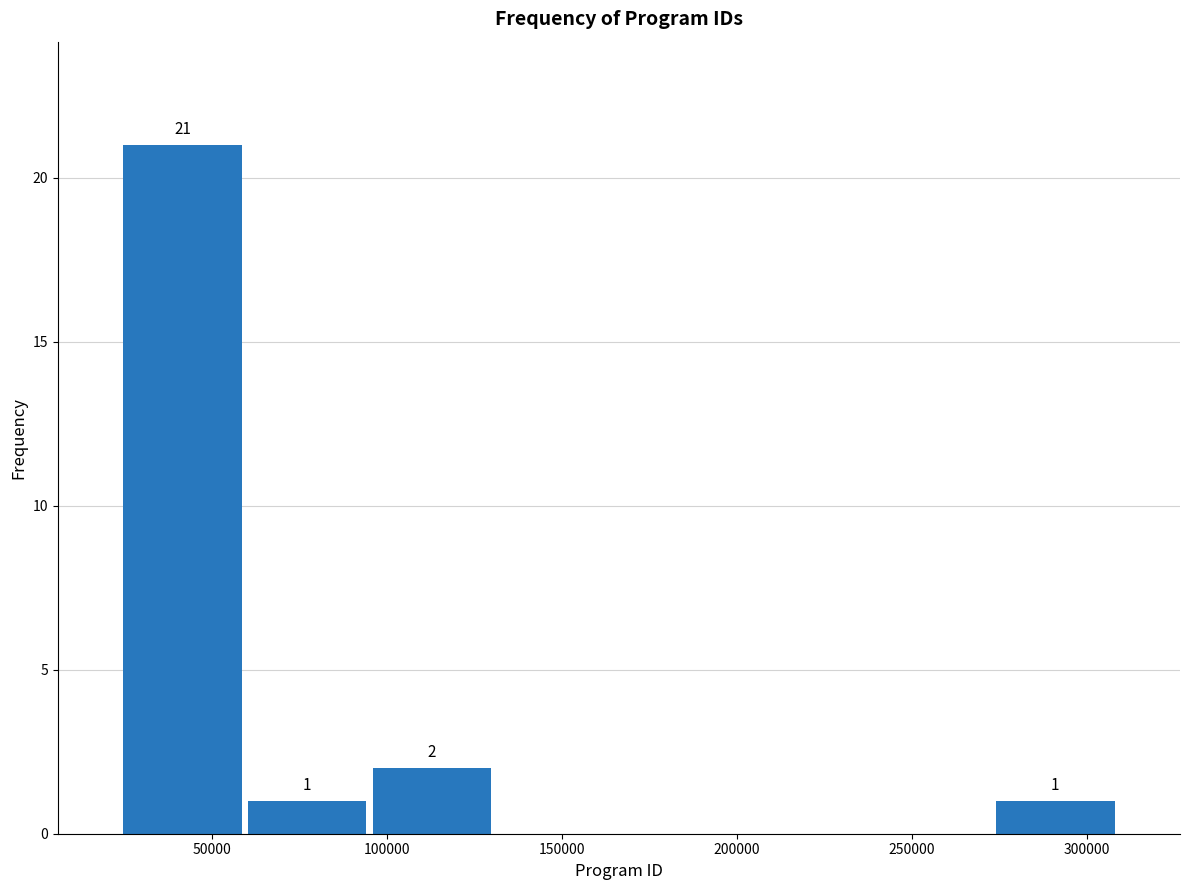

Which range on the x-axis has the tallest bar?

25000 to 60000